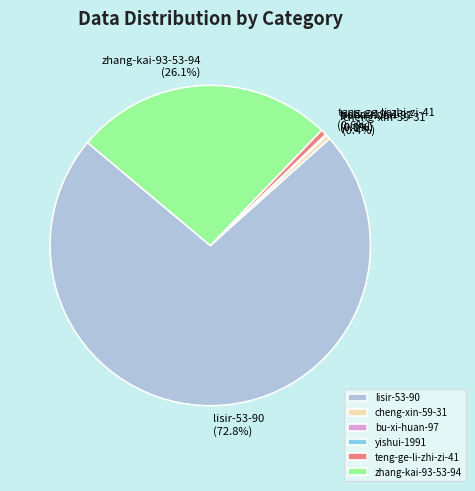

Between lisir-53-90 (72.8%) and teng-ge-li-zhi-zi-41 (0.6%), which is larger?

lisir-53-90 (72.8%)